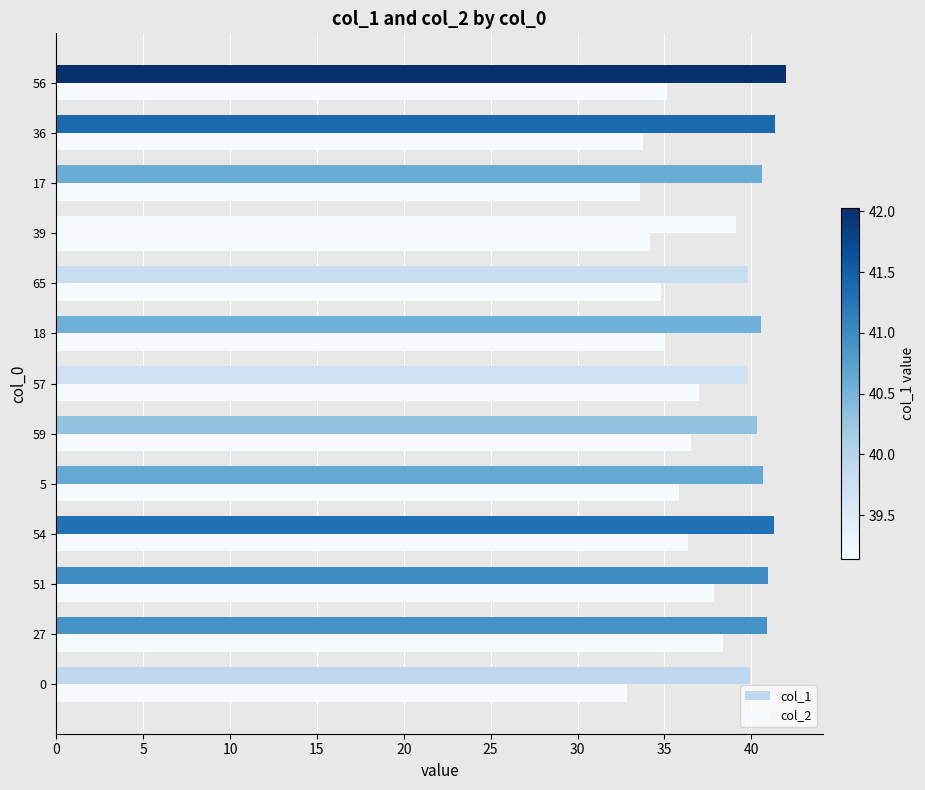

Rank the series by their average value, from lowest to highest.

col_2, col_1